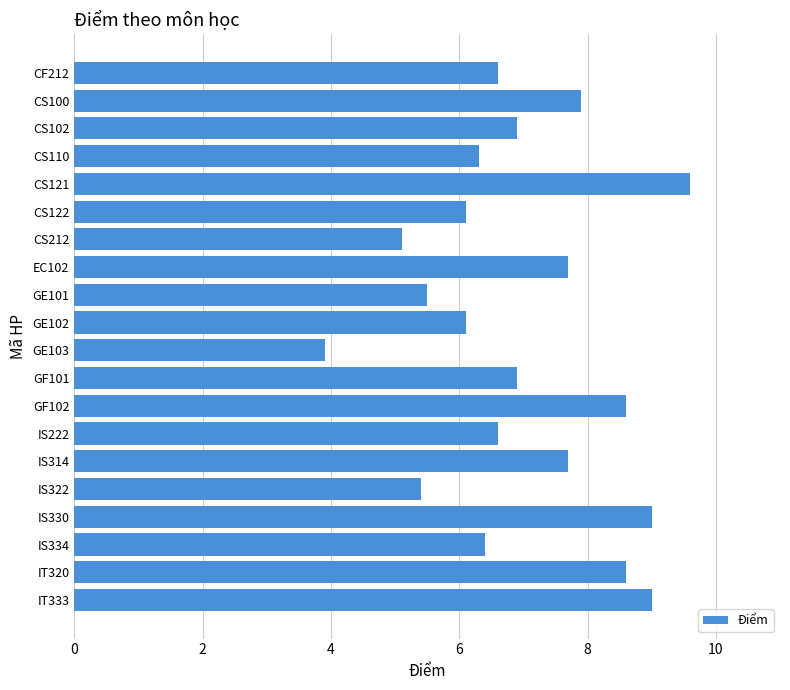

What is the difference between the values at GE103 and CS122?

2.2